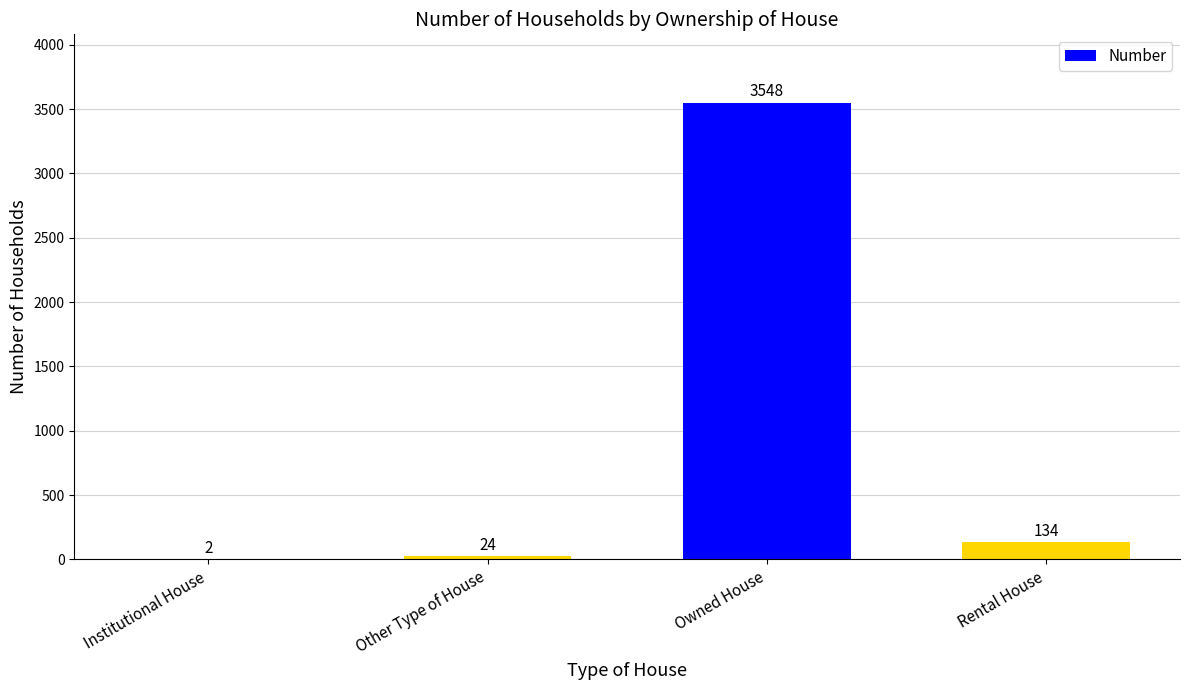

Where is the data nearest to the value 1775?

Rental House